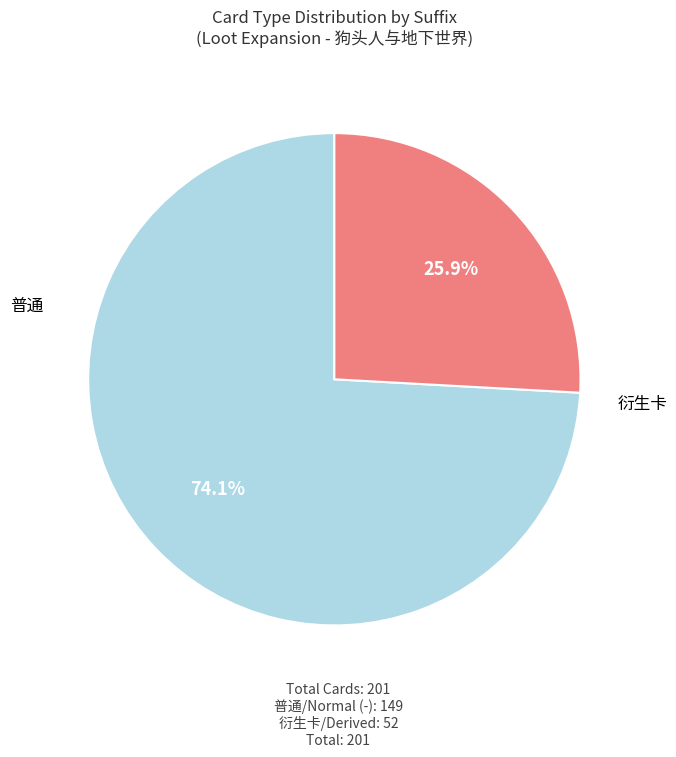

How many slices are in this pie chart?

2